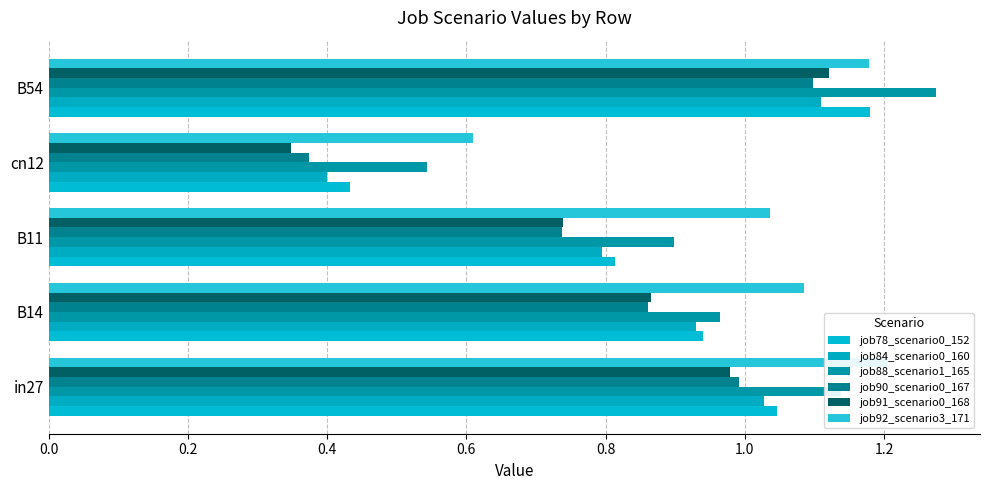

Read the job88_scenario1_165 value at in27.

1.1